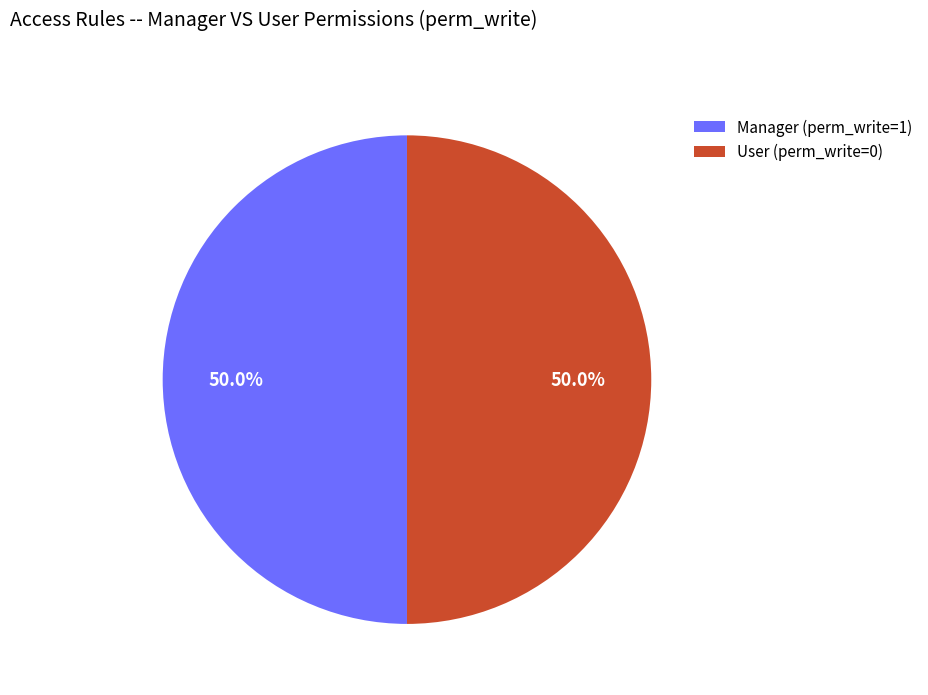

What is the ratio of the value at Manager (perm_write=1) to the value at User (perm_write=0)?

1.0